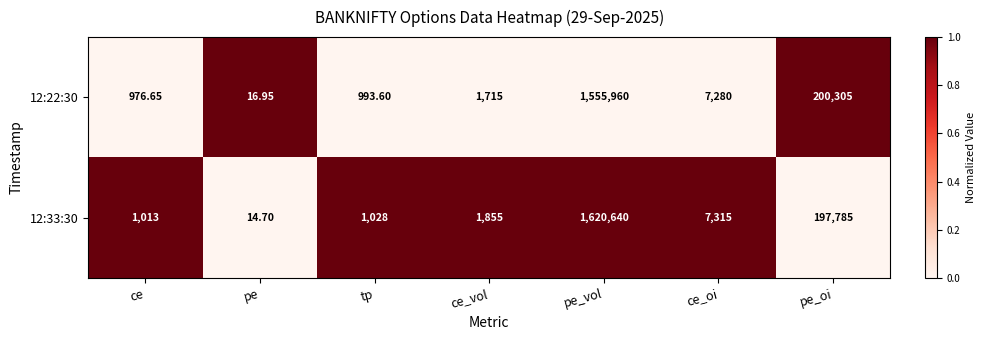

Rank the categories by 12:22:30 value from highest to lowest.

pe_vol, pe_oi, ce_oi, ce_vol, tp, ce, pe